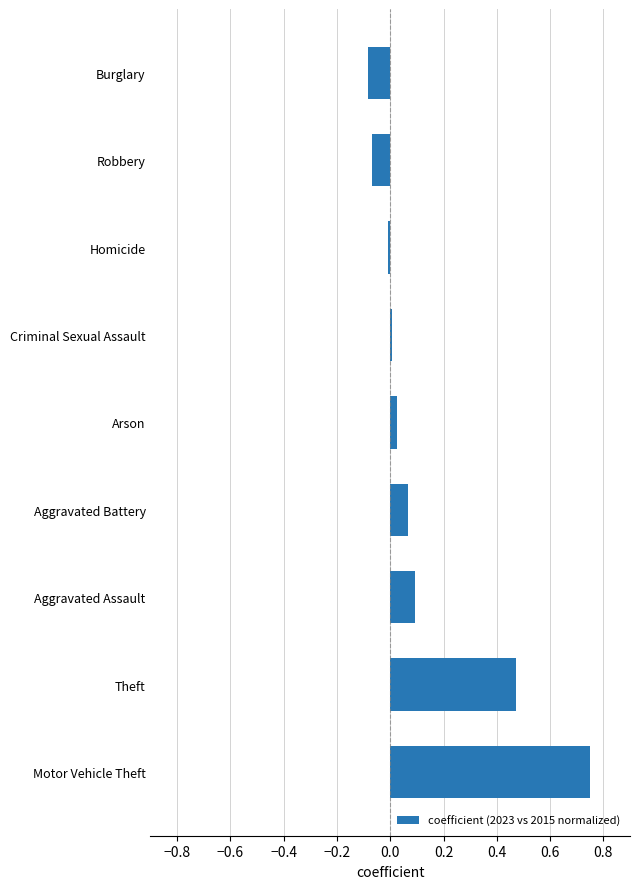

What is the difference between the second highest and minimum values?

0.6